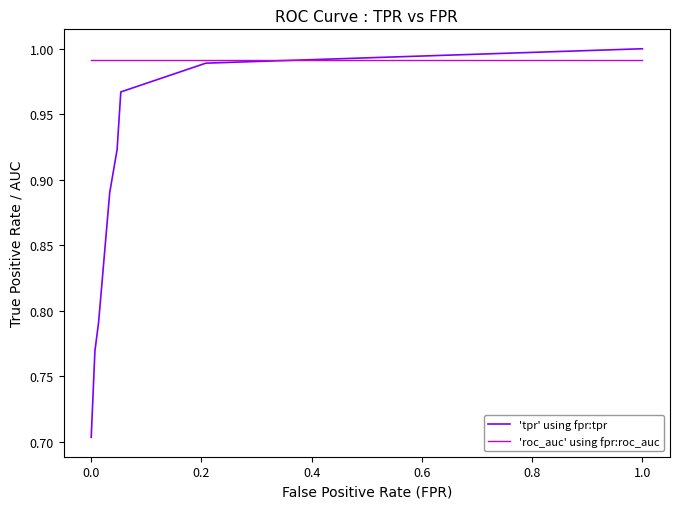

Which series has the largest range (max minus min)?

'tpr' using fpr:tpr